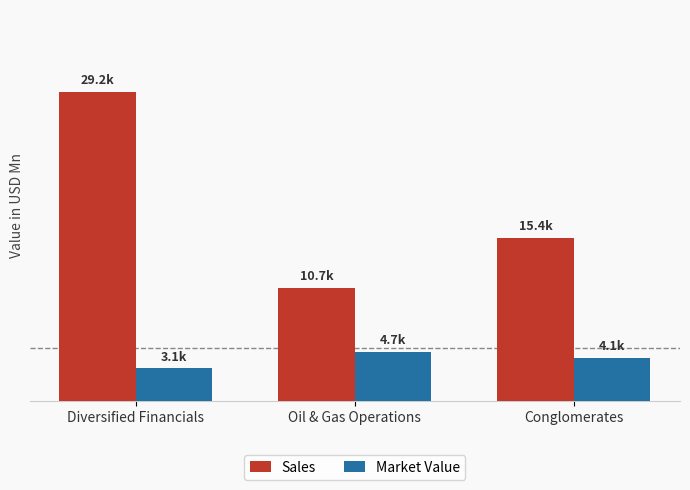

What value does the Sales series have at Oil & Gas Operations?

10661.7